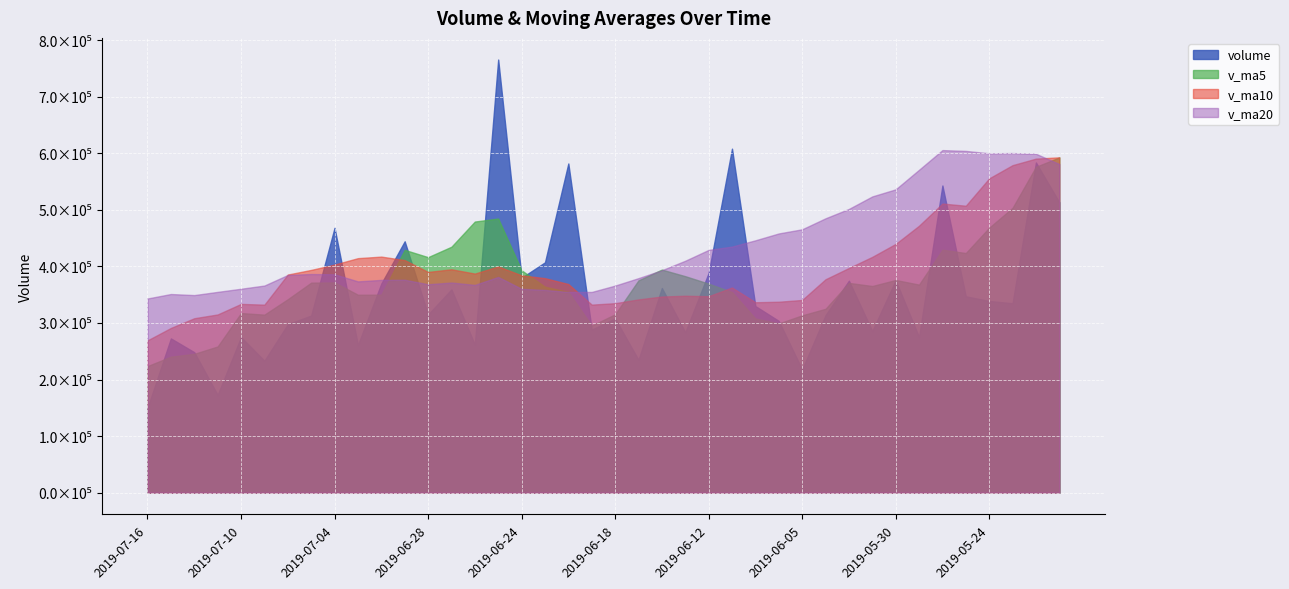

After their last crossing, which series has the higher values: v_ma20 or v_ma5?

v_ma5